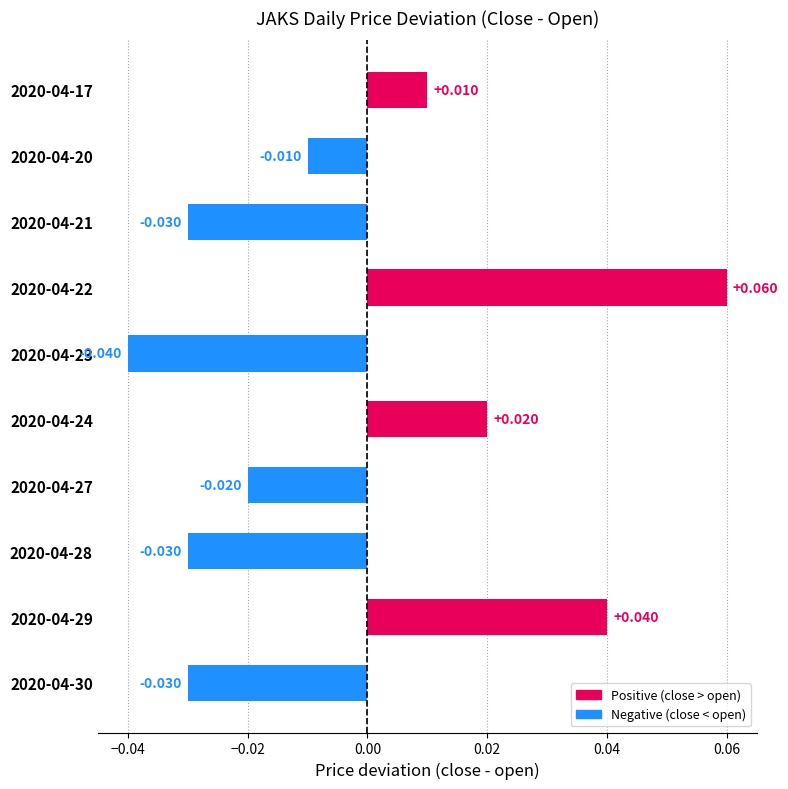

Count the values in the range 0 to 1.

4